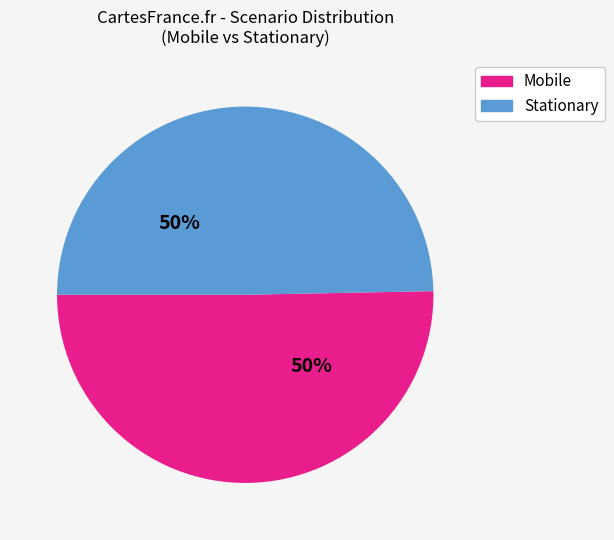

What percentage is the Mobile slice, to the nearest percent?

50%